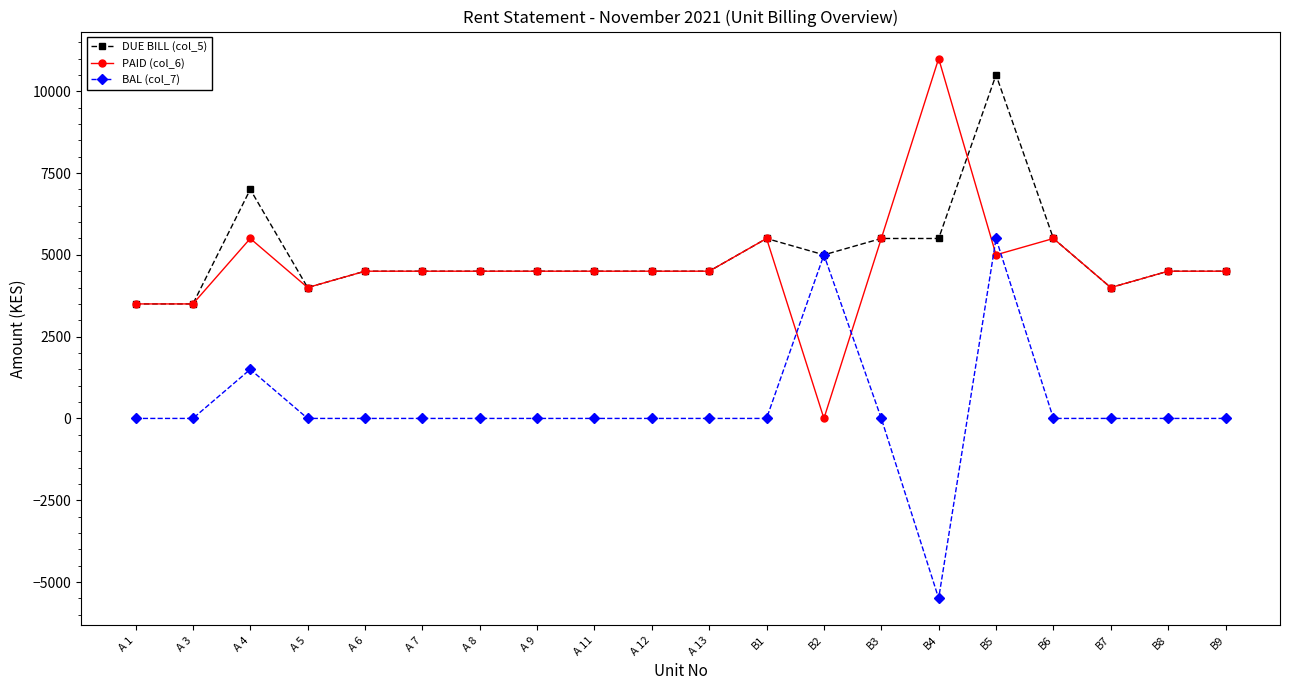

What is the average value of the BAL (col_7) series?

325